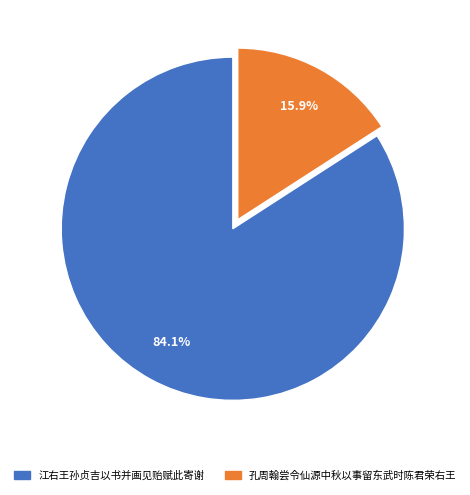

What is the ratio of the value at 孔周翰尝令仙源中秋以事留东武时陈君荣右王 to the value at 江右王孙贞吉以书并画见贻赋此寄谢?

0.2